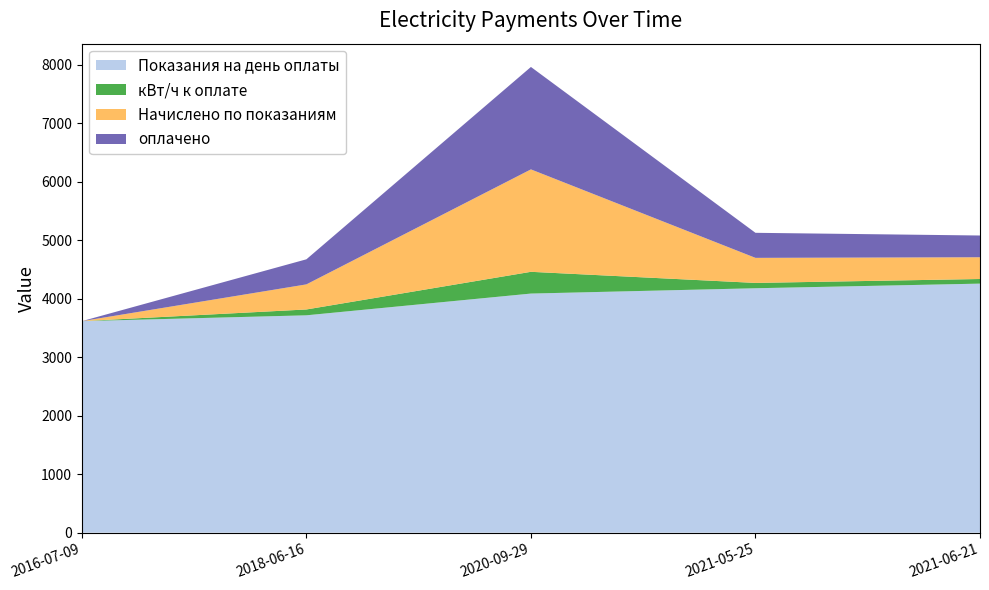

Reading left to right, transcribe all the data shown in this chart.

Показания на день оплаты: 3618.0	3718.0	4090.0	4181.0	4260.0
кВт/ч к оплате: 0.0	100.0	372.0	91.0	79.0
Начислено по показаниям: 0.0	429.0	1752.1	428.6	372.1
оплачено: 0.0	429.0	1752.1	428.6	372.1